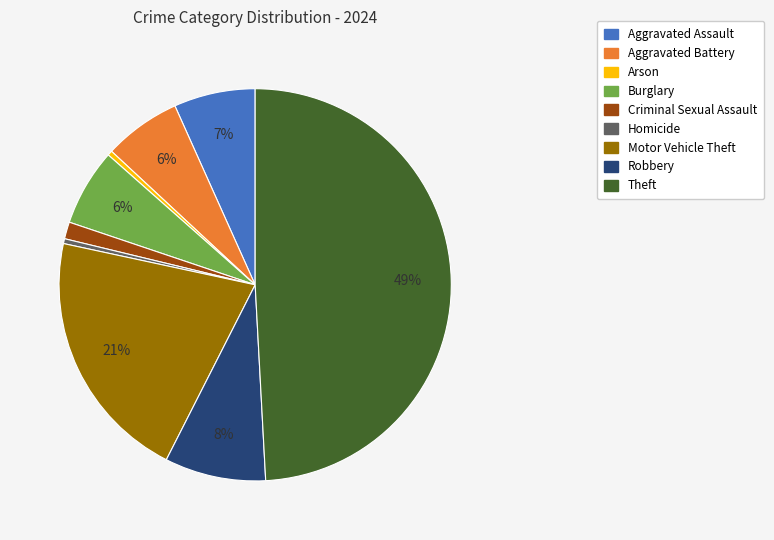

Combined, do Burglary and Aggravated Assault account for over 50%?

No